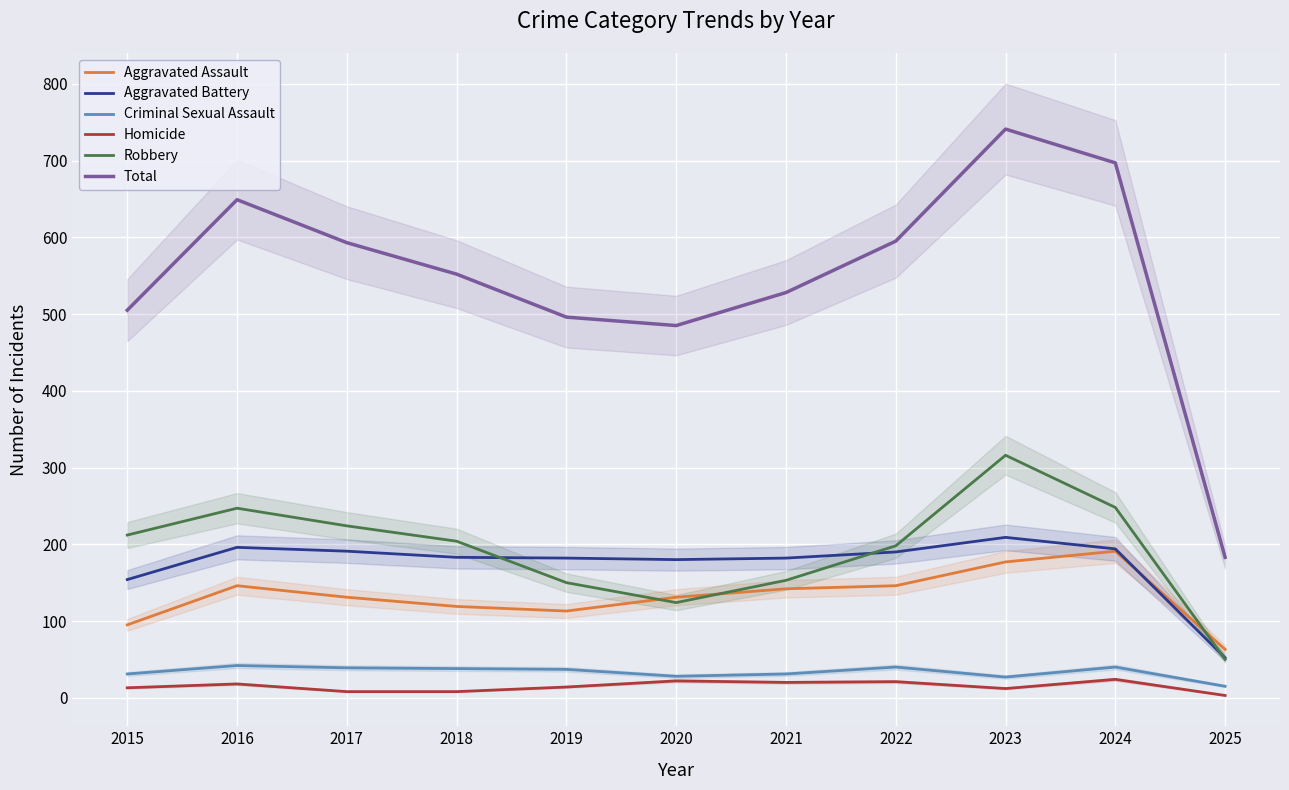

At which category is the sum across all series the highest?

2023